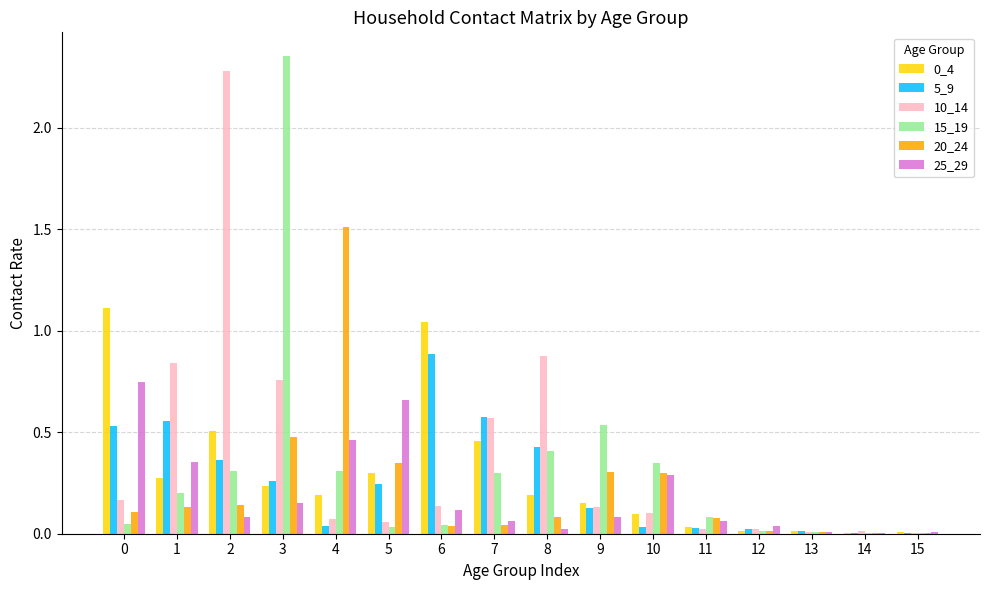

The value of 15_19 at 4 is 0.4. True or false?

False